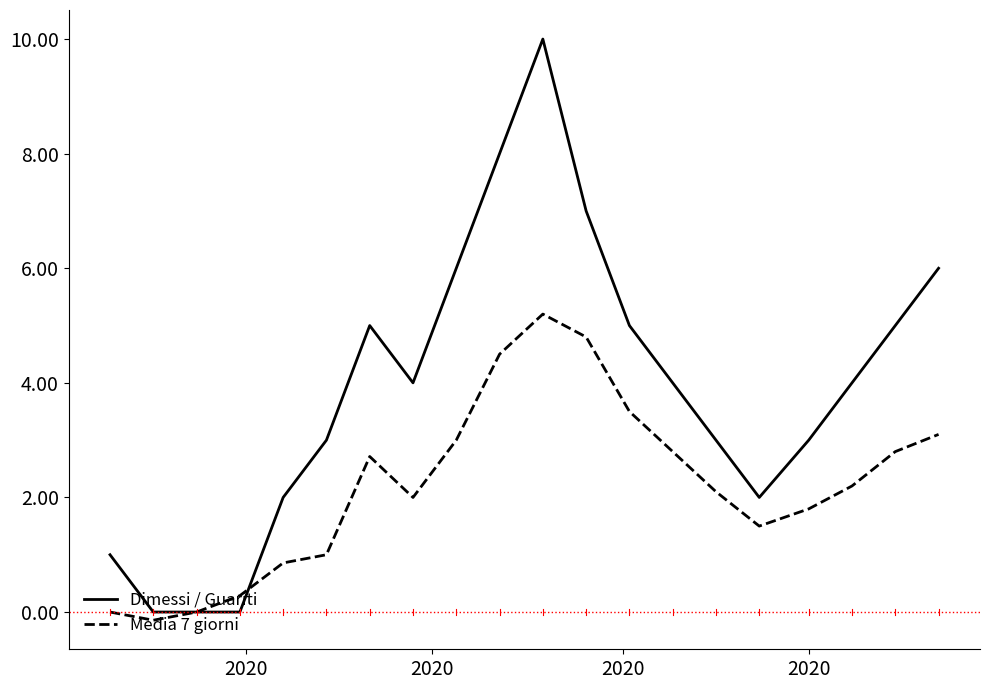

What is the maximum value for Dimessi / Guariti?

10.0